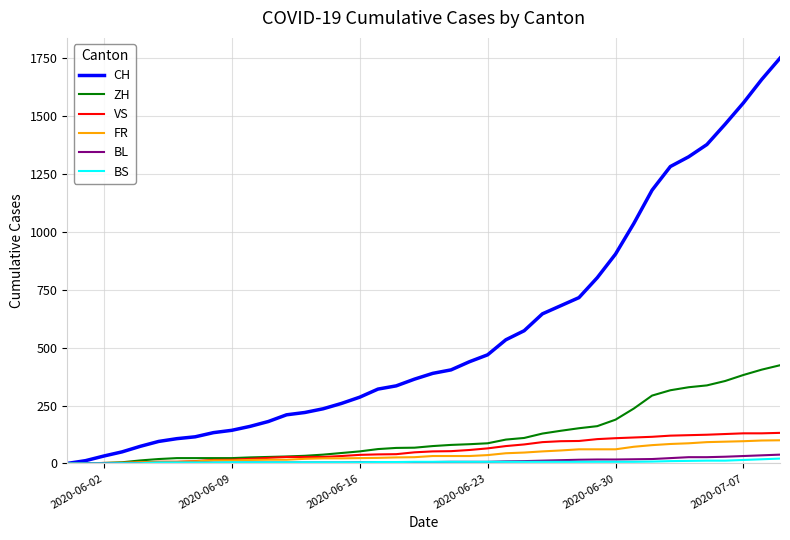

What is the maximum value for BL?

38